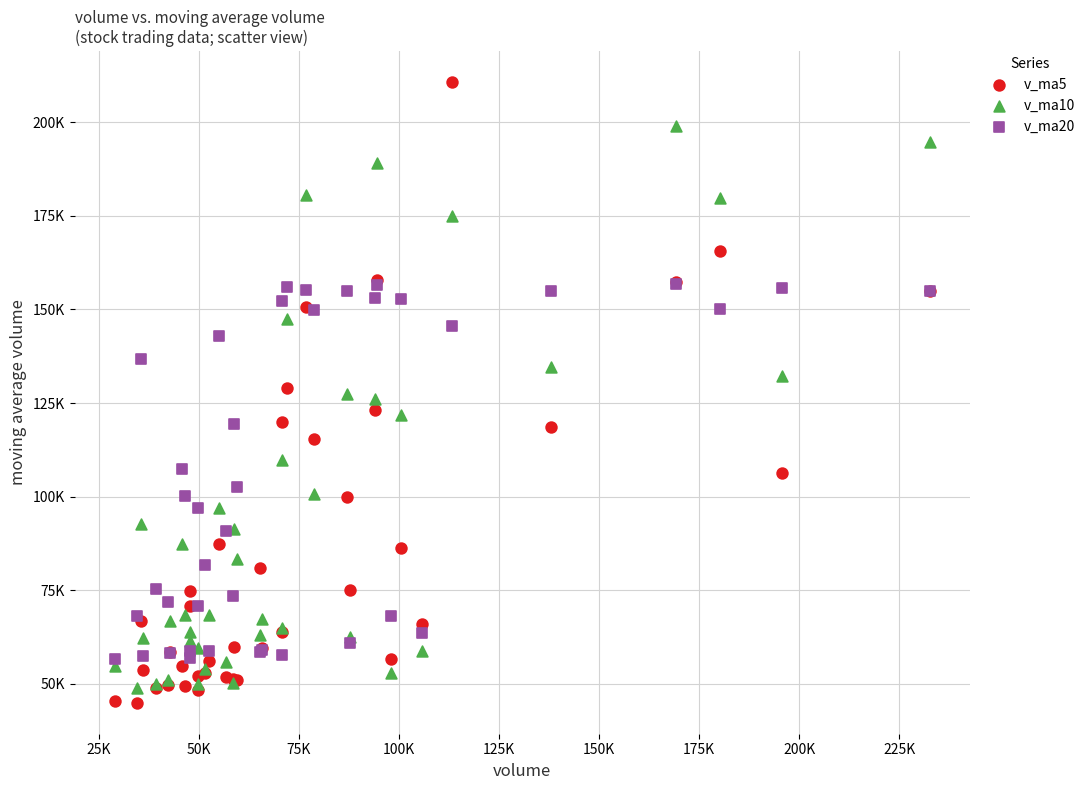

What are all the series names shown in the legend?

v_ma5, v_ma10, v_ma20